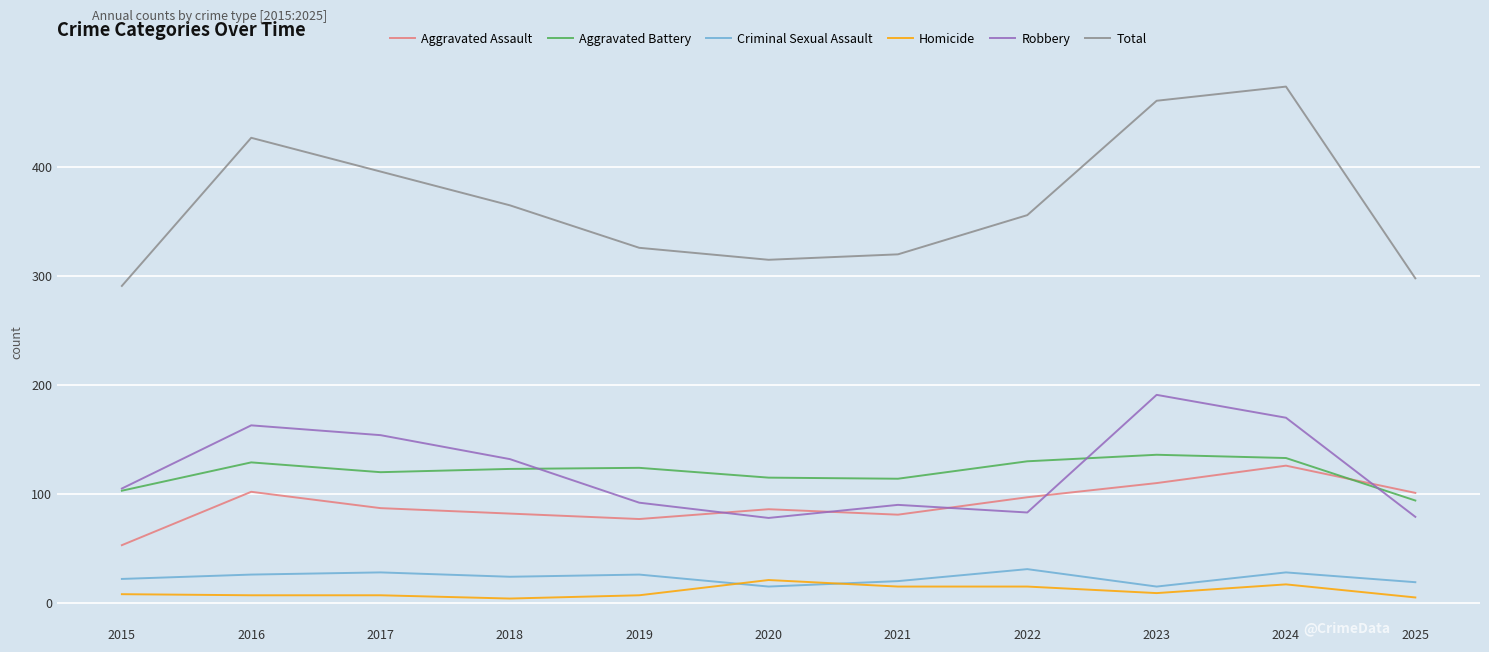

Read the Total value at 2021.

320